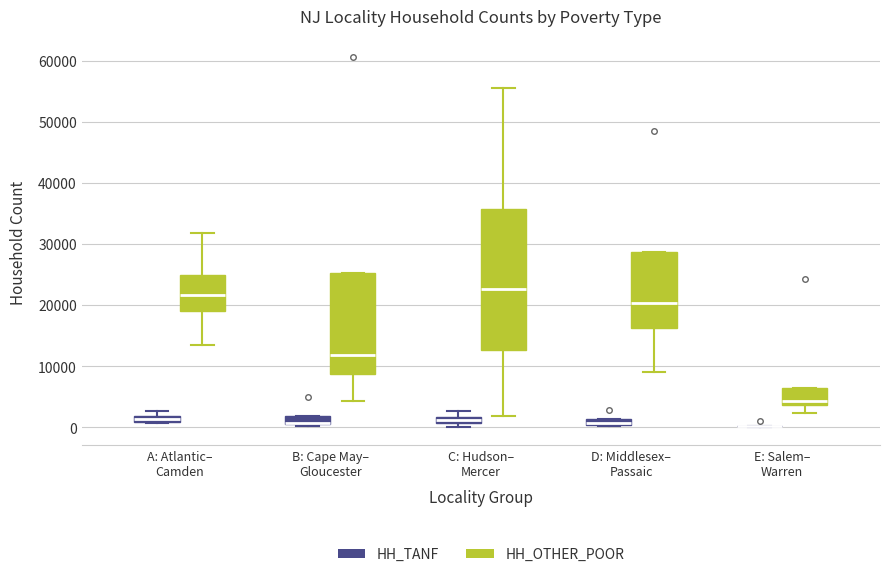

Where is the upper edge of the box for E: Salem– Warren (HH_OTHER_POOR) on the y-axis? The values are not printed on the chart, so give them approximately, as read against the axis.

6000